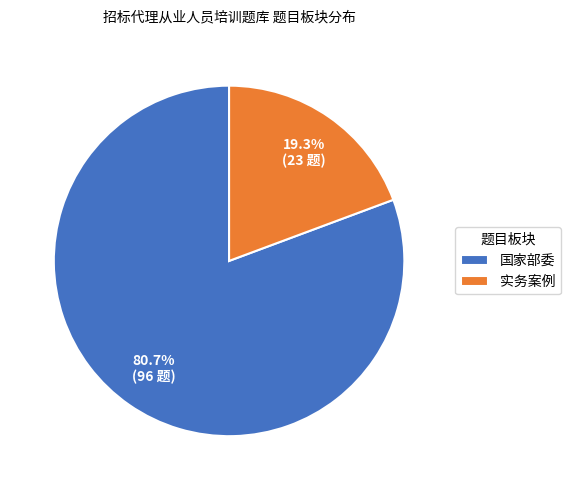

To the nearest percent, what is the average slice percentage?

50%